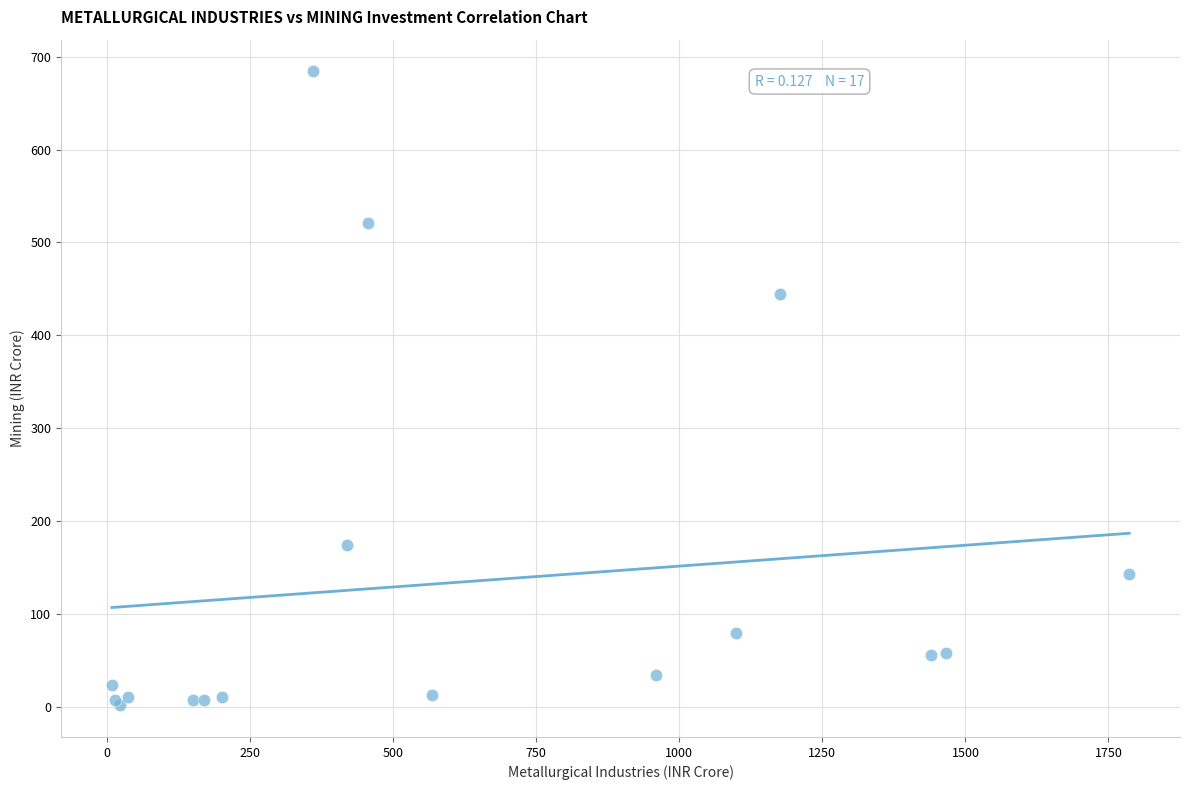

What Y value in the scatter plot is closest to 342?

444.4